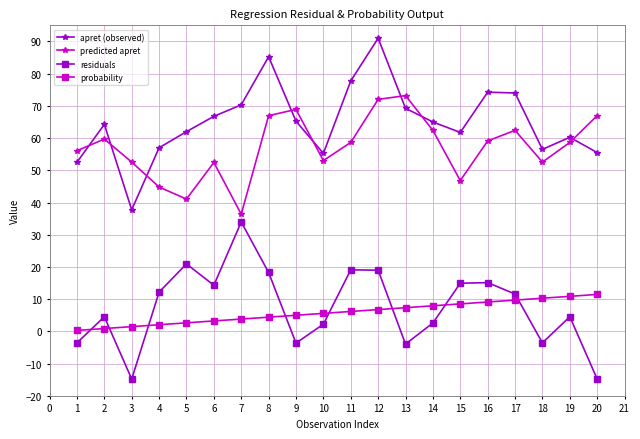

What is the maximum value for probability?

11.5